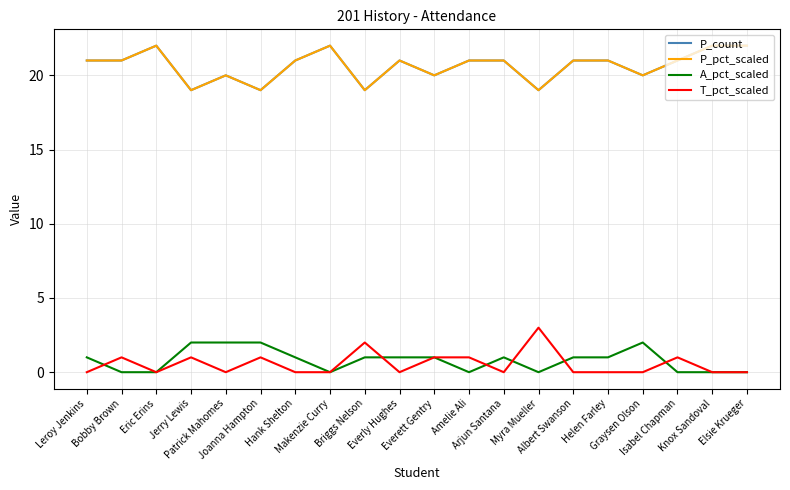

Is this an area chart (filled region under the line)?

No